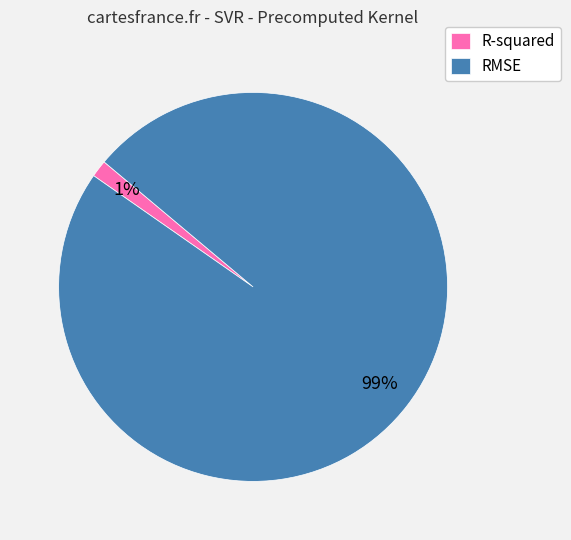

Which slice represents more than half of the pie?

RMSE